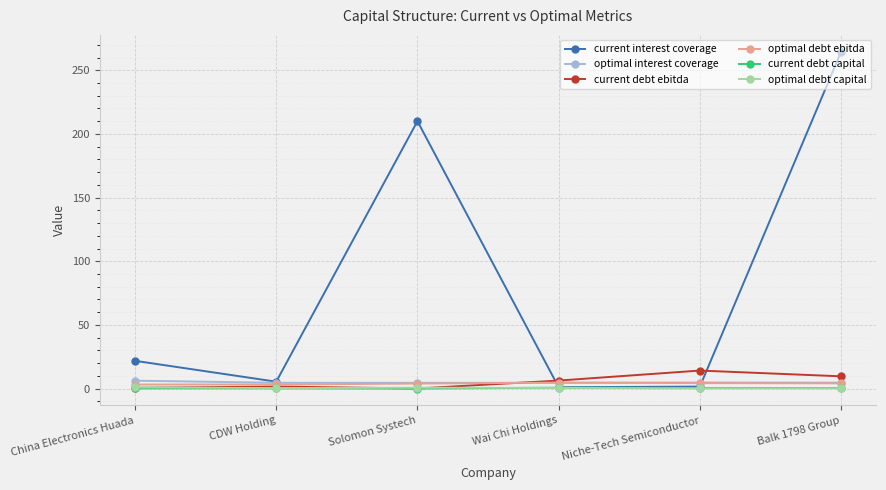

At which category is the sum across all series the highest?

Balk 1798 Group